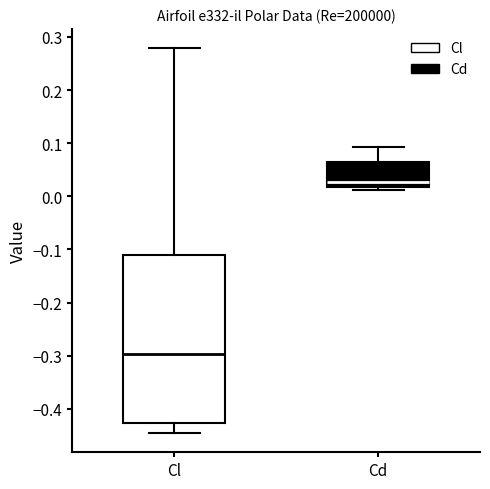

Comparing the boxes themselves (not the whiskers), which one is the tallest?

Cl